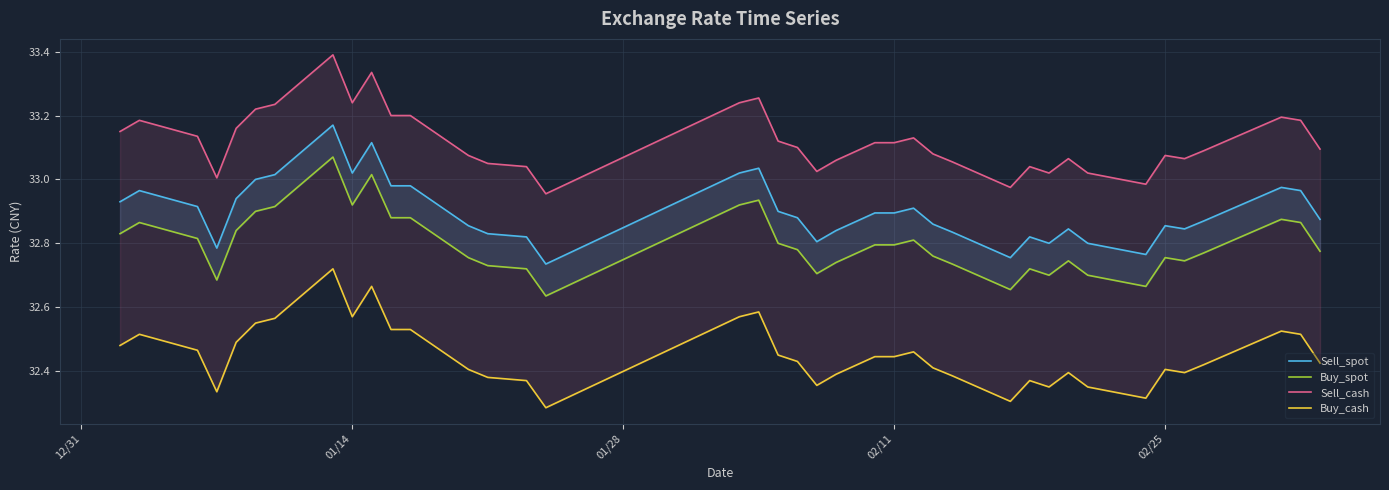

How many lines are shown in the chart?

4